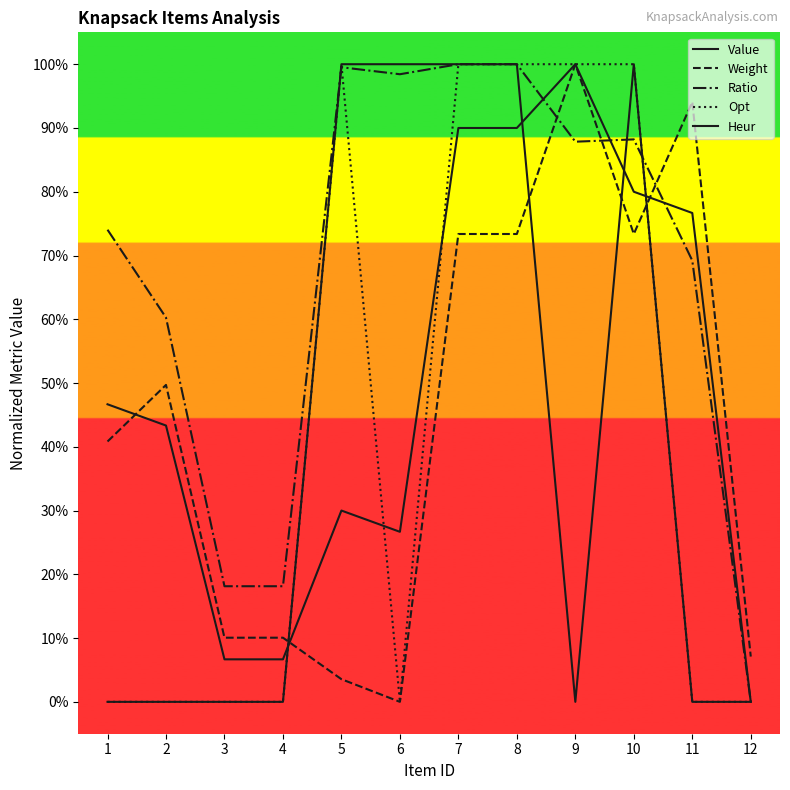

Reading left to right, extract all data points from this chart.

Value: 1=0.5	2=0.4	3=0.1	4=0.1	5=0.3	6=0.3	7=0.9	8=0.9	9=1.0	10=0.8	11=0.8	12=0.0
Weight: 1=0.4	2=0.5	3=0.1	4=0.1	5=0.0	6=0.0	7=0.7	8=0.7	9=1.0	10=0.7	11=0.9	12=0.1
Ratio: 1=0.7	2=0.6	3=0.2	4=0.2	5=1.0	6=1.0	7=1.0	8=1.0	9=0.9	10=0.9	11=0.7	12=0.0
Opt: 1=0.0	2=0.0	3=0.0	4=0.0	5=1.0	6=0.0	7=1.0	8=1.0	9=1.0	10=1.0	11=0.0	12=0.0
Heur: 1=0.0	2=0.0	3=0.0	4=0.0	5=1.0	6=1.0	7=1.0	8=1.0	9=0.0	10=1.0	11=0.0	12=0.0